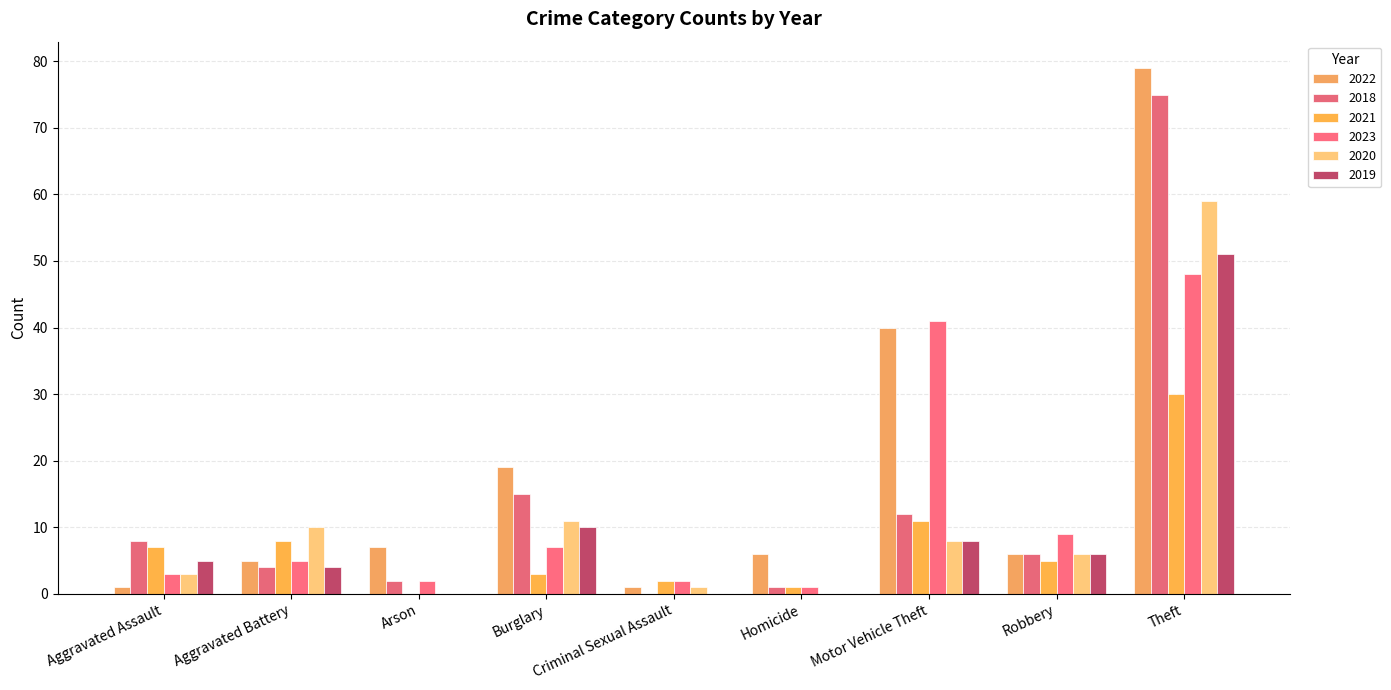

How many series are shown in this chart?

6